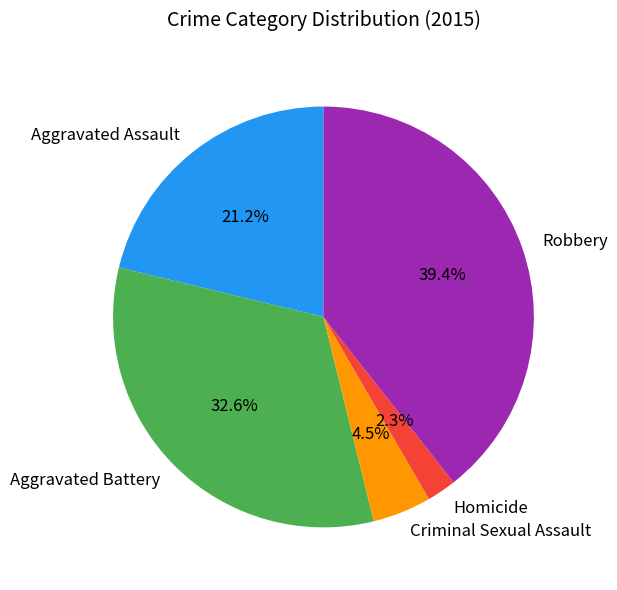

True or false: Homicide accounts for 2% of the total.

True